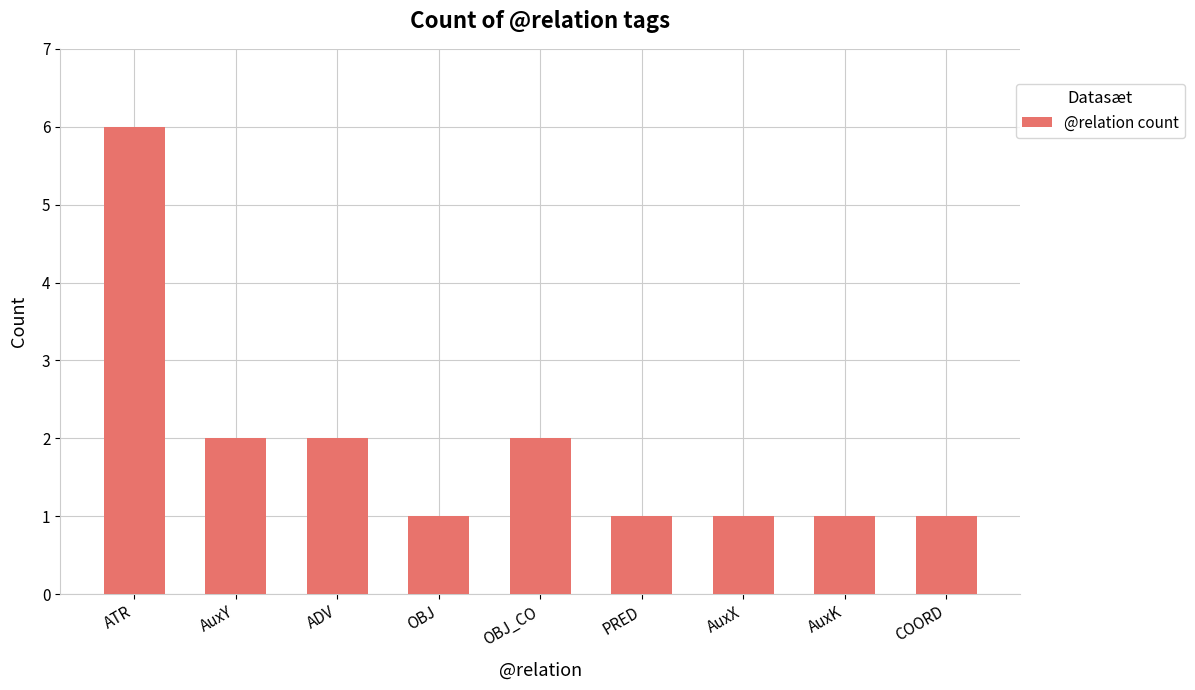

Reading left to right, transcribe all the data shown in this chart.

ATR=6	AuxY=2	ADV=2	OBJ=1	OBJ_CO=2	PRED=1	AuxX=1	AuxK=1	COORD=1